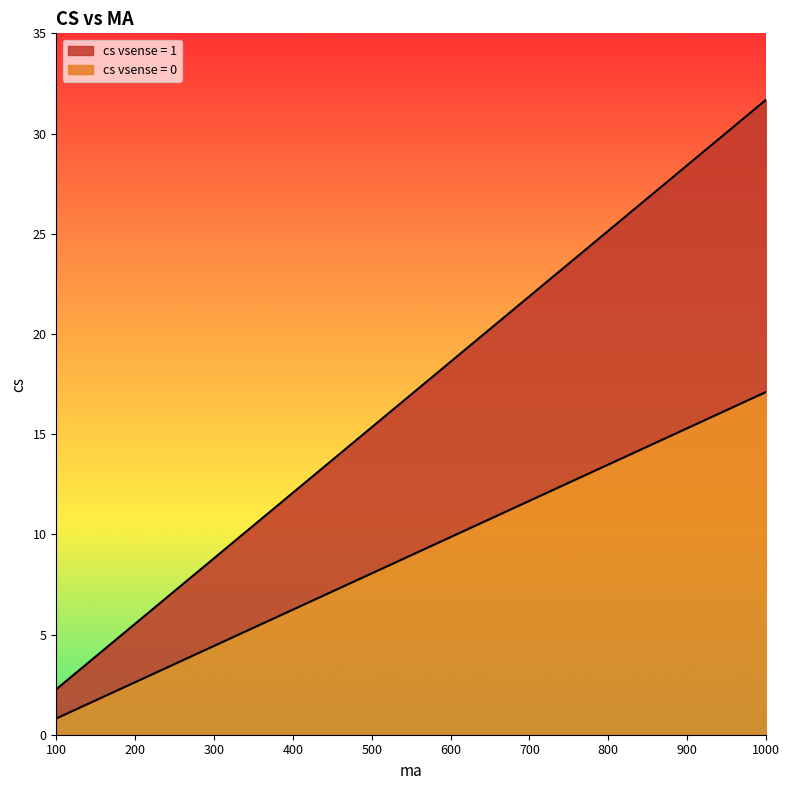

How many lines are shown in the chart?

2